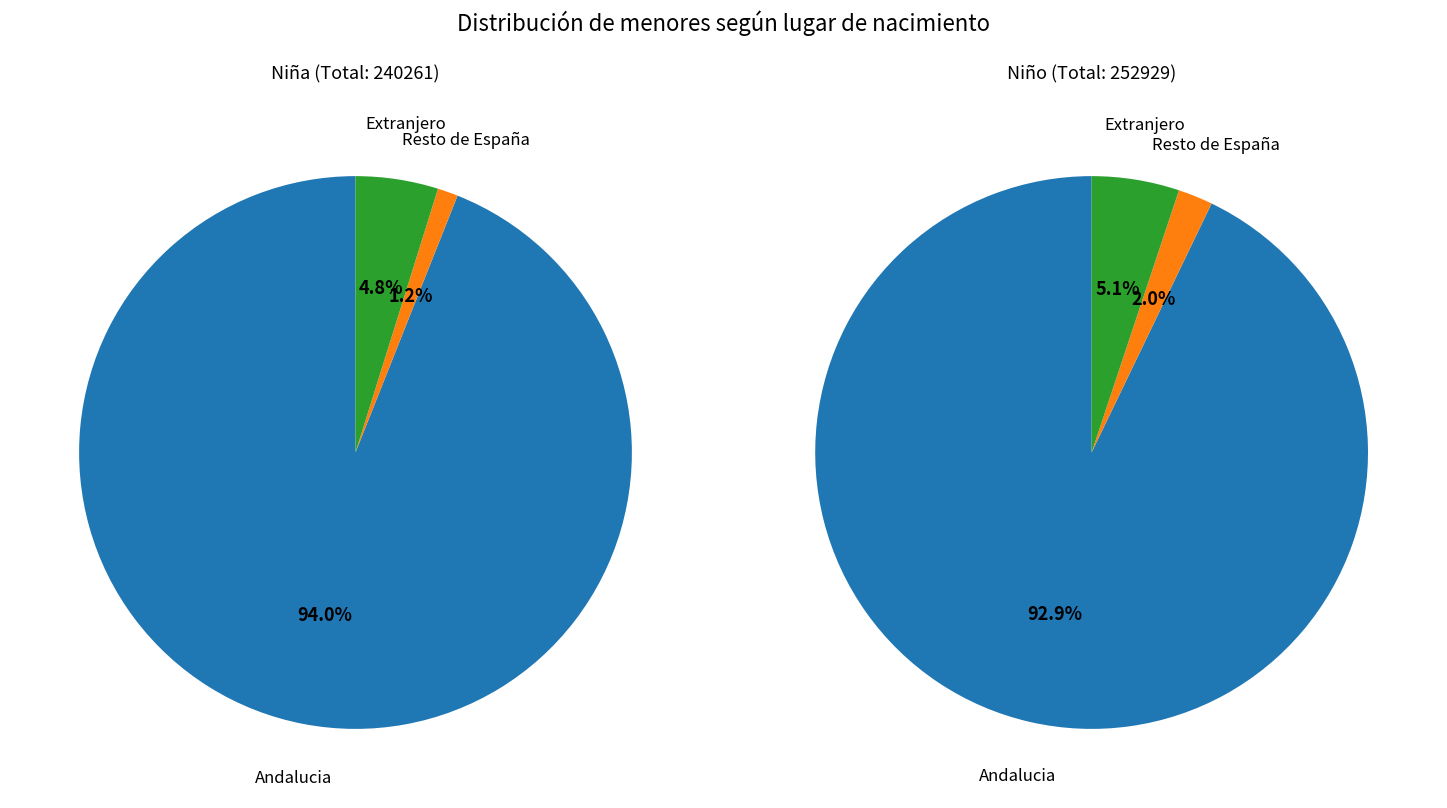

Is there any slice that represents more than half of the pie?

Yes